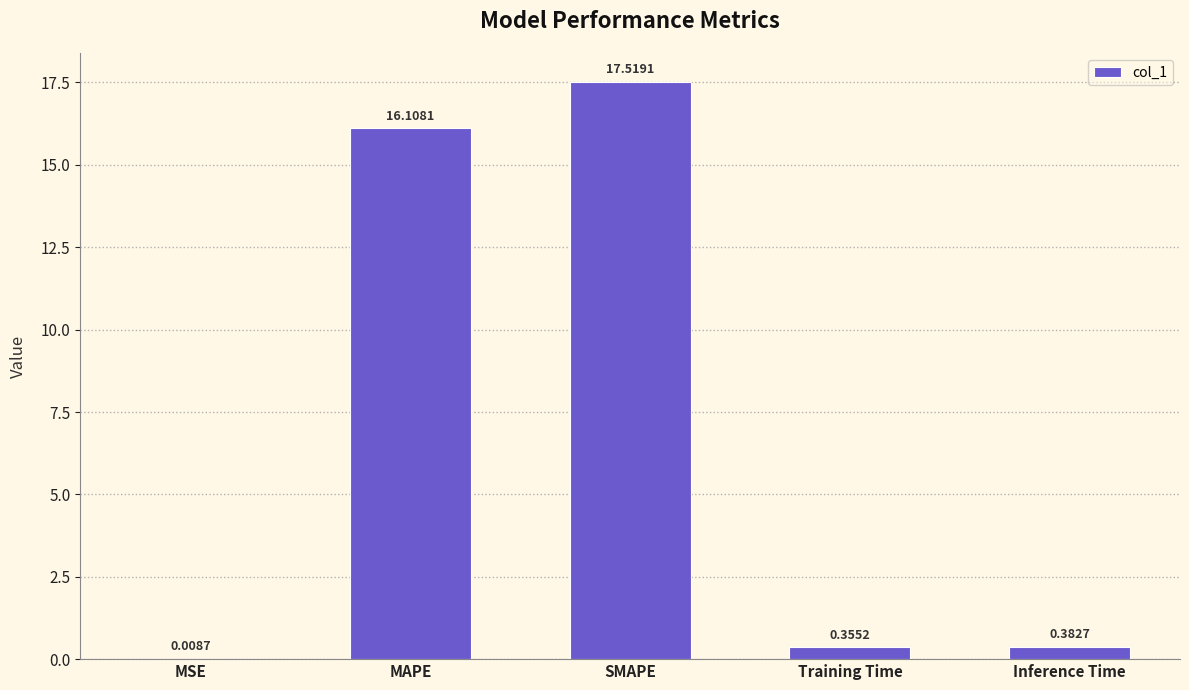

Is it true that the value at MAPE is 24.3?

False